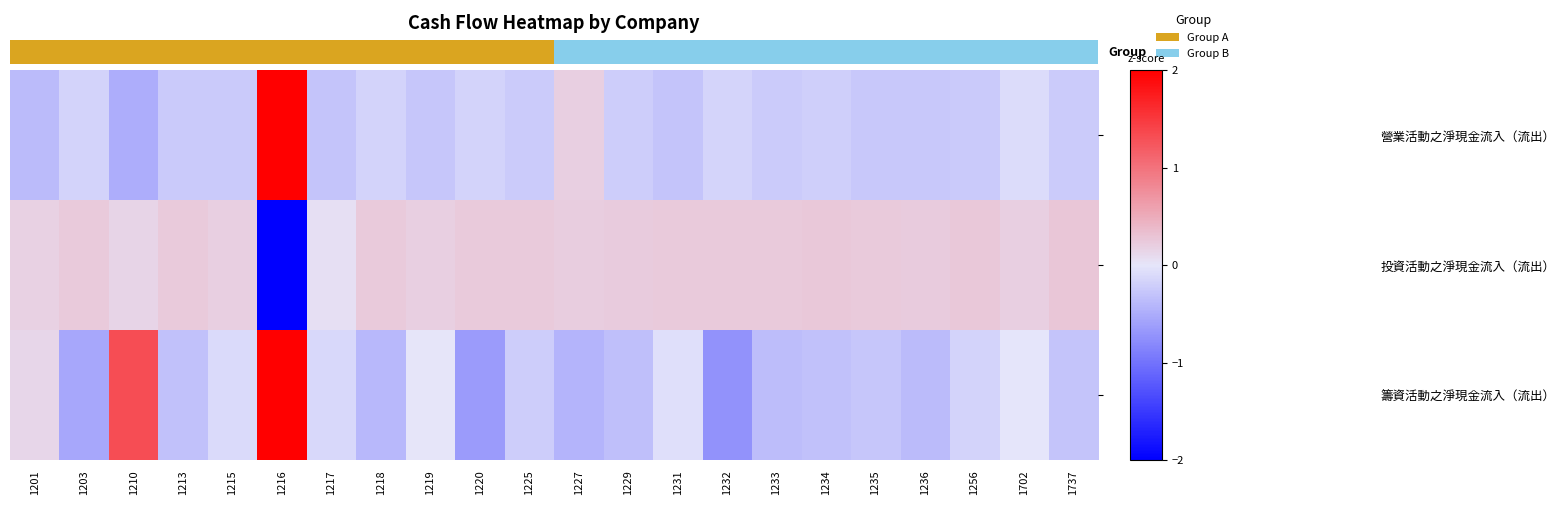

What is the difference between the second highest and minimum values in the 營業活動之淨現金流入（流出） series?

0.7